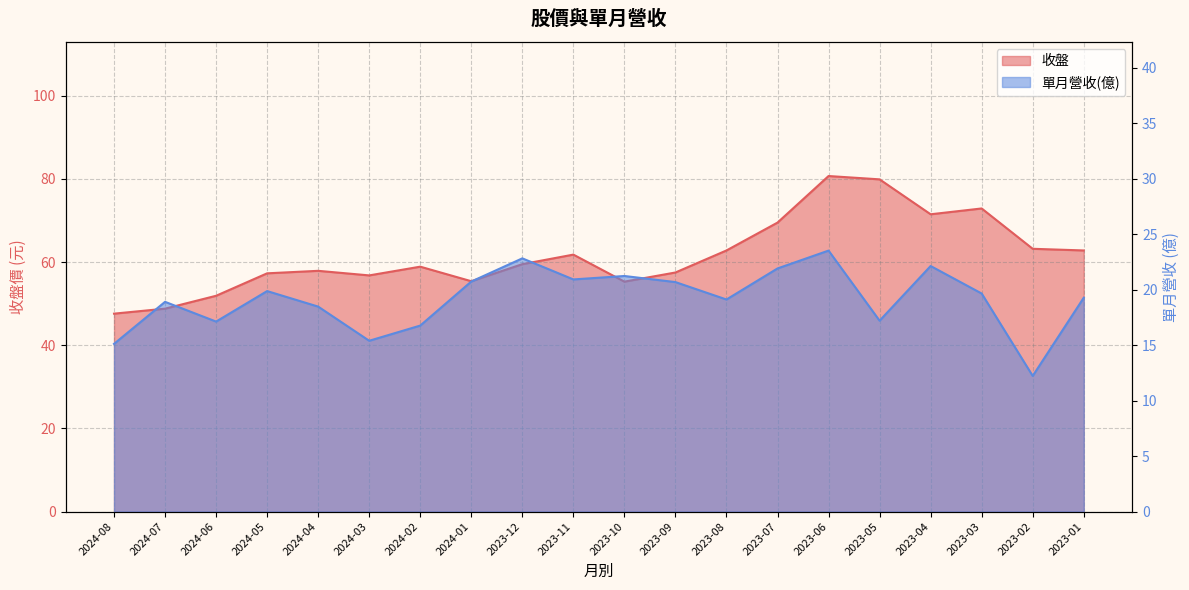

True or false: 收盤 and 單月營收(億) intersect in this chart.

False